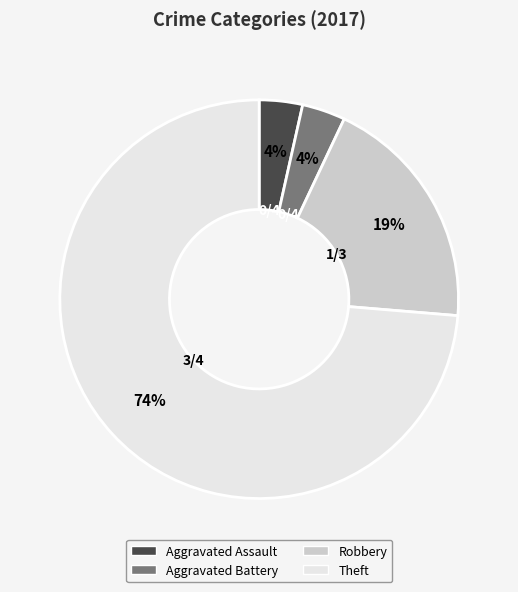

Is there any slice that represents more than half of the pie?

Yes